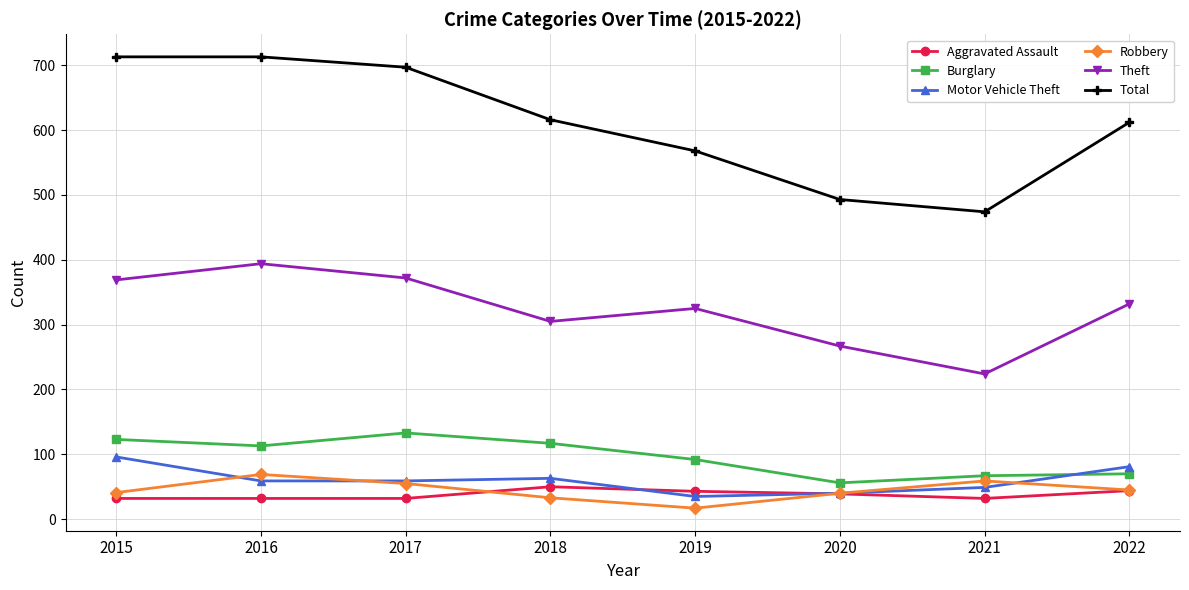

What is the value of the Burglary point at the 6th from the left?

56